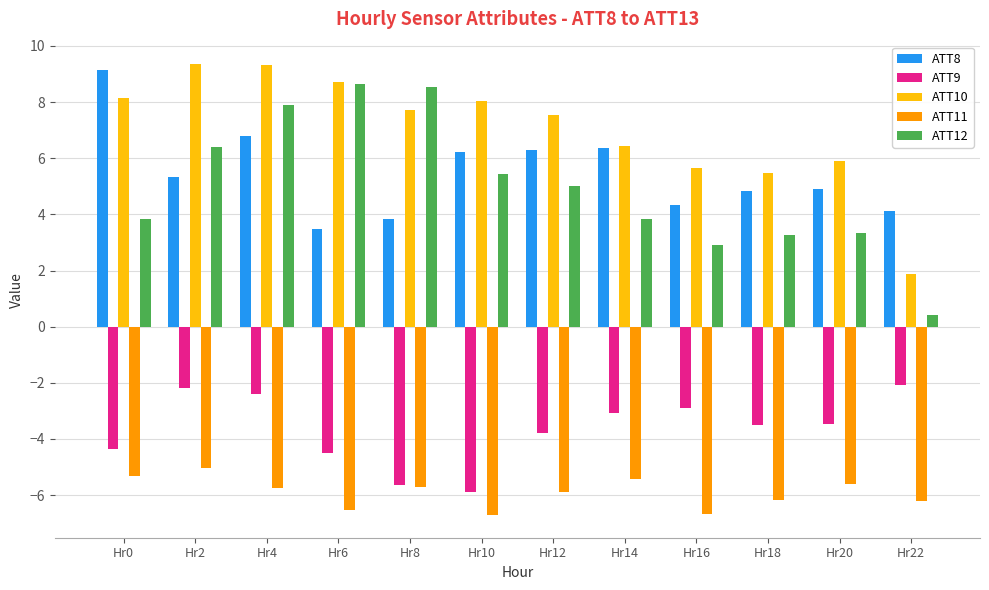

Which series has the largest total across all categories?

ATT10